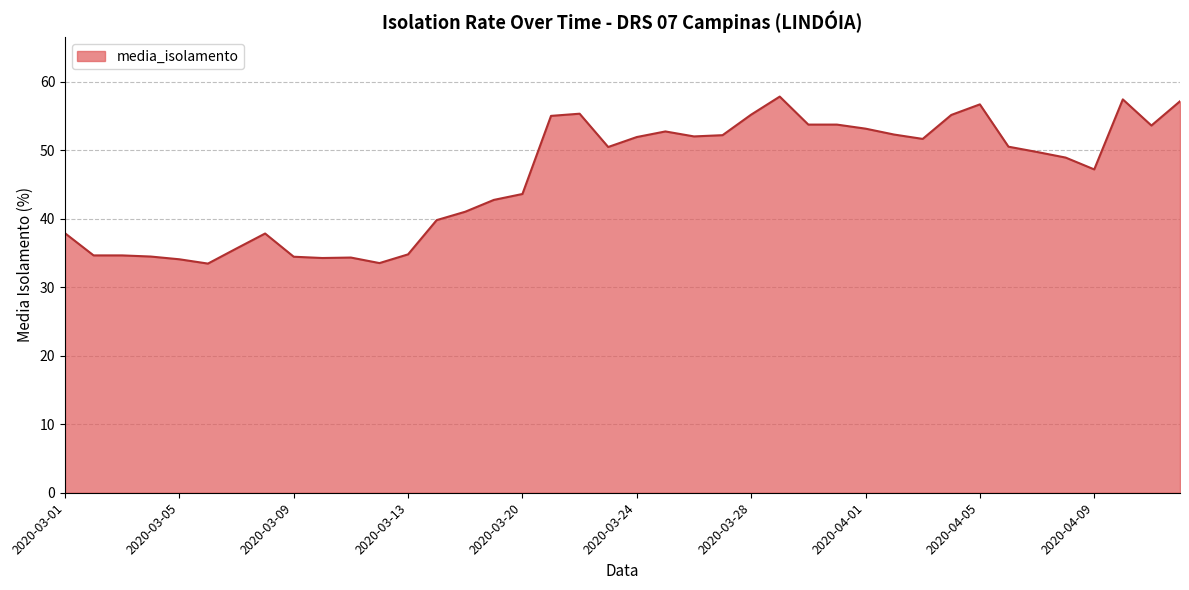

What is the average value?

46.2